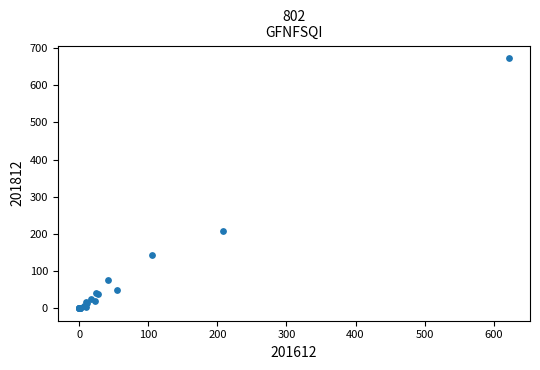

What Y value in the scatter plot is closest to 336?

208.4